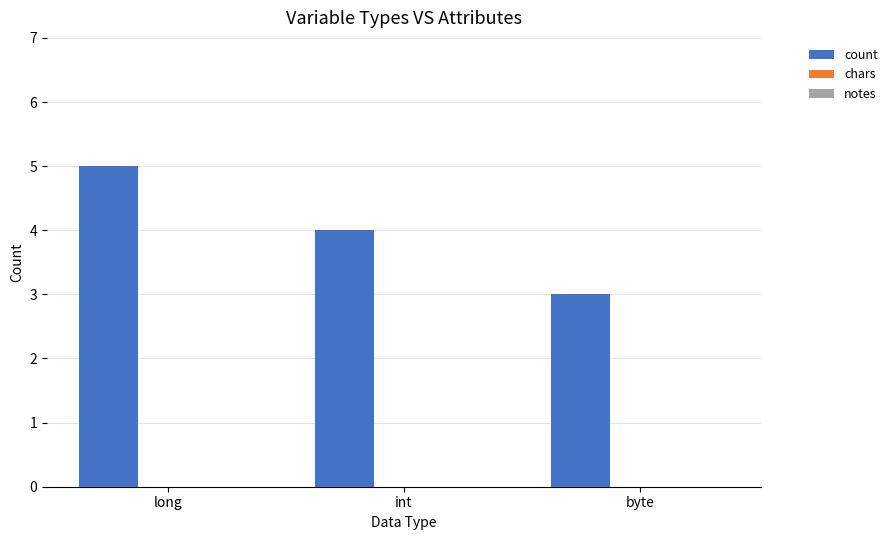

What is the maximum value shown in the chart?

5